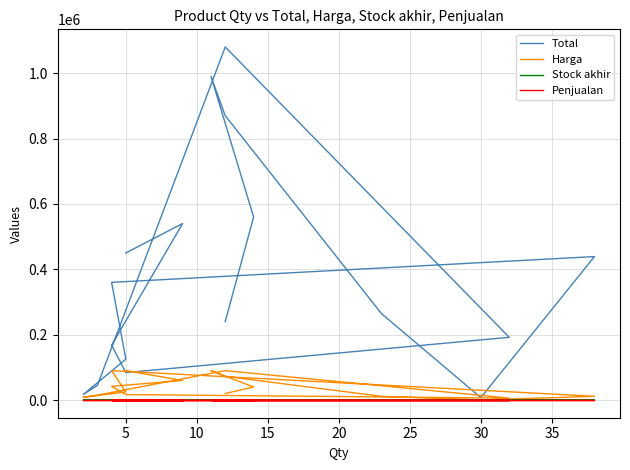

True or false: Total has more than 0 points higher than both neighbors.

True